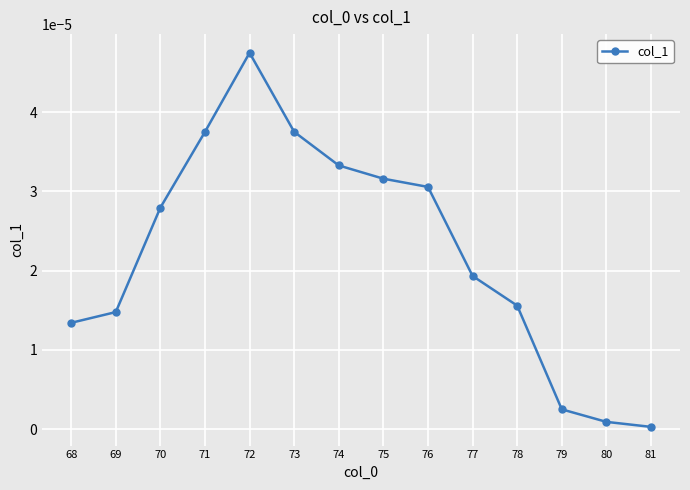

Which category has the highest value across all series?

72